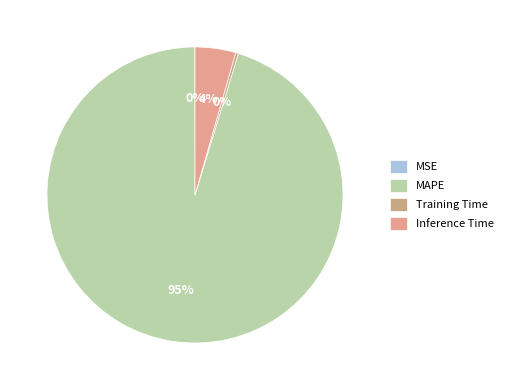

Which category has the biggest portion of the pie?

MAPE